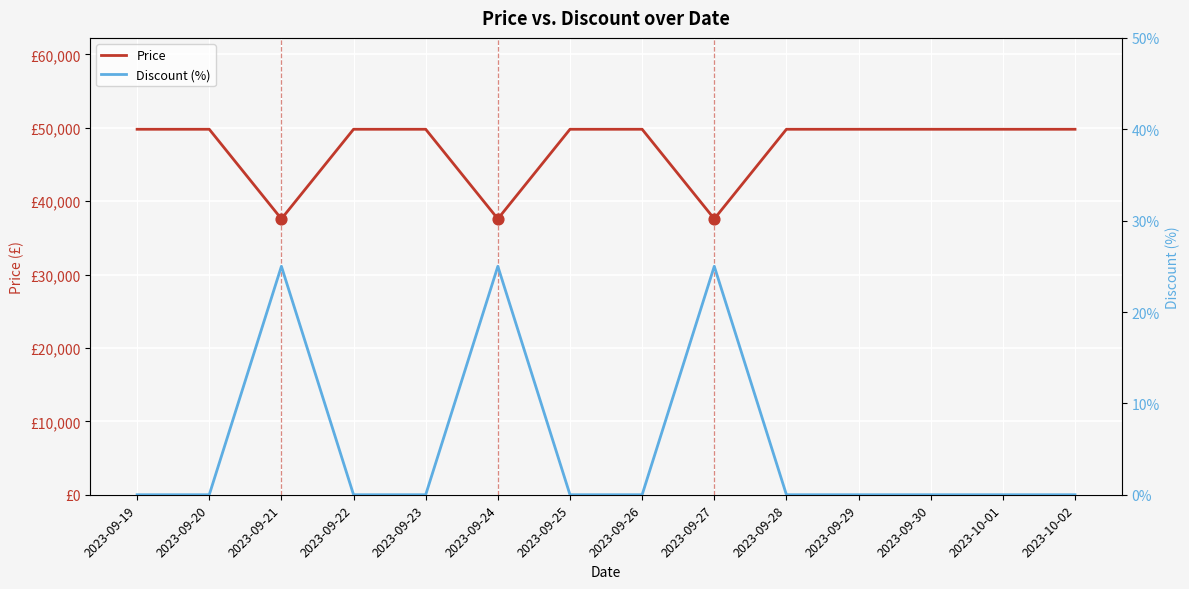

What is the total value across all series at 2023-09-22?

49800